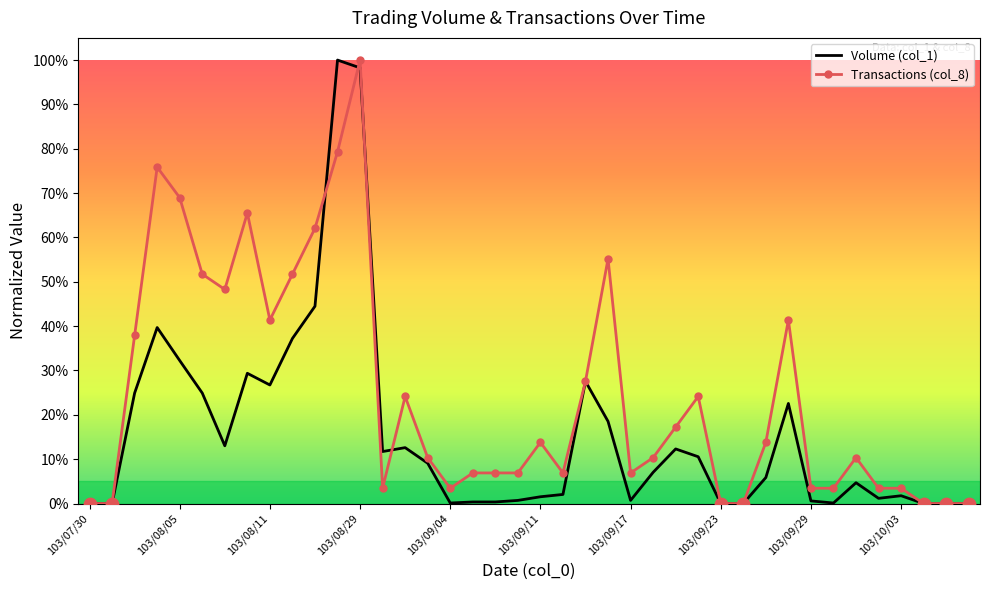

List the series in order of their overall mean, highest first.

Transactions (col_8), Volume (col_1)